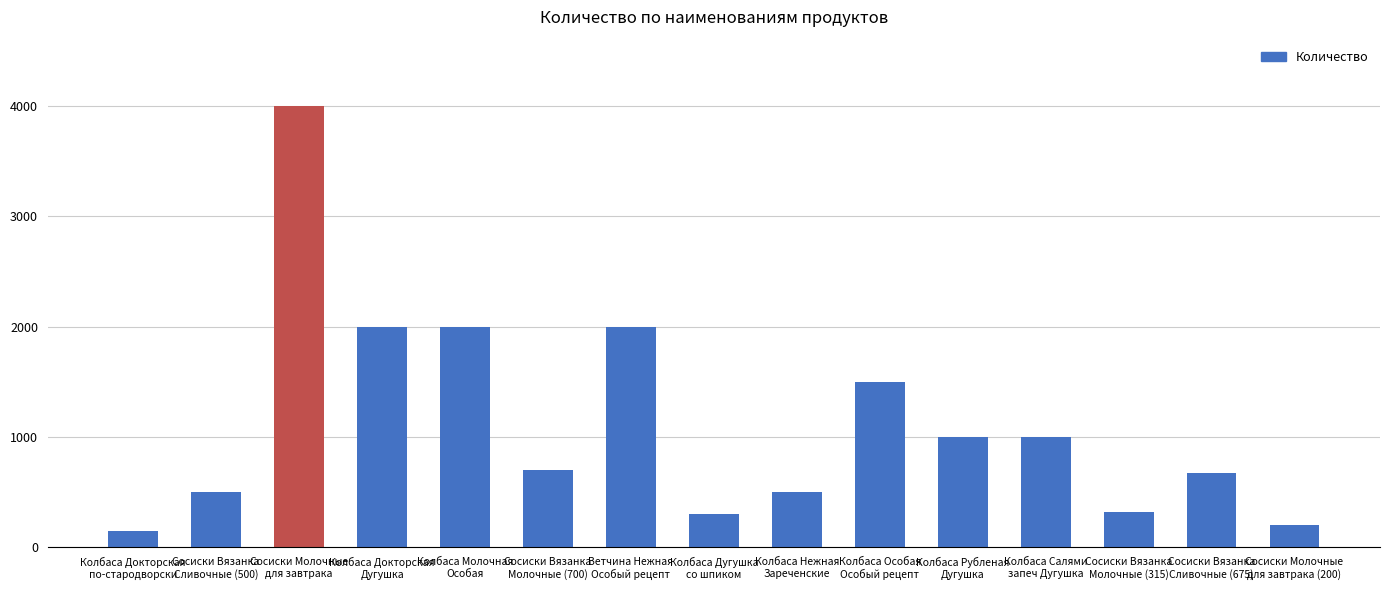

What is the difference between the maximum and minimum values?

3850